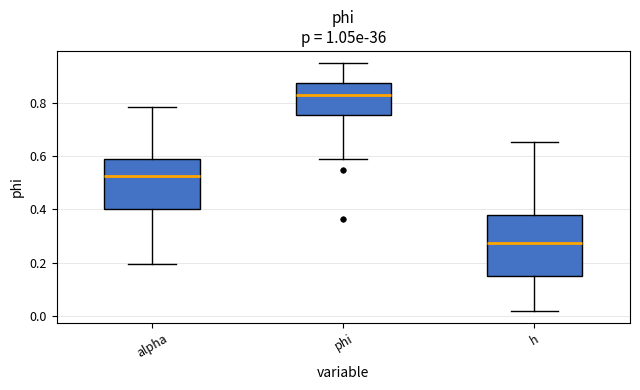

Where does the median line of the box for alpha sit on the y-axis? The values are not printed on the chart, so give them approximately, as read against the axis.

0.52